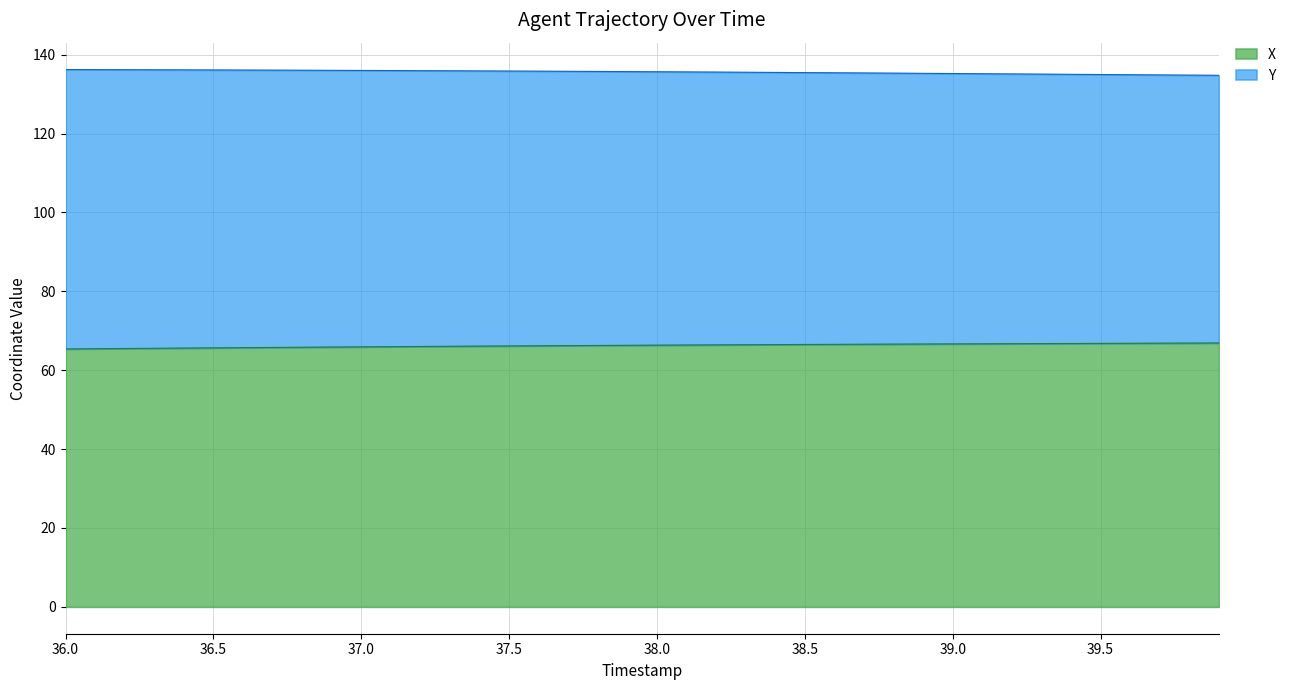

What is the highest value of the X series?

66.9